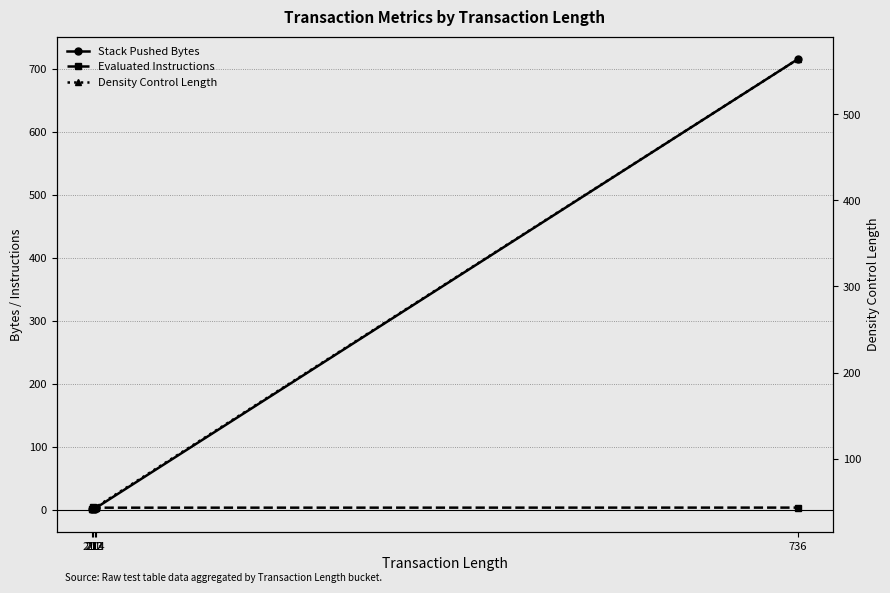

True or false: Density Control Length and Stack Pushed Bytes intersect in this chart.

True